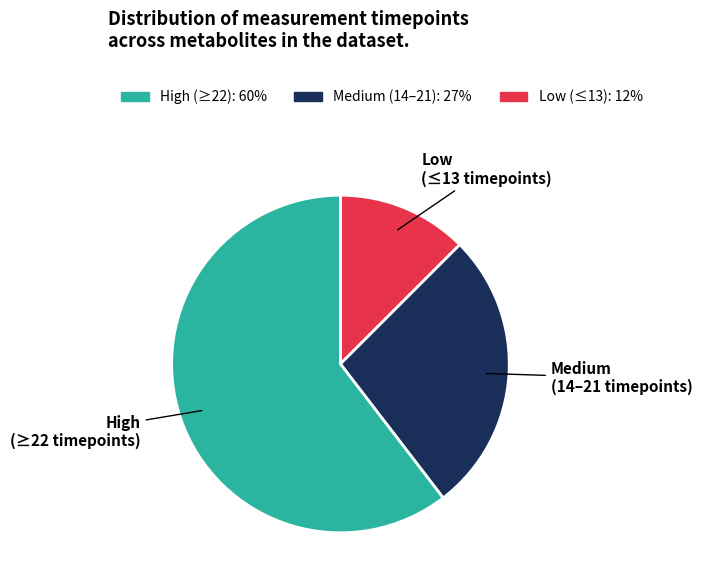

Approximately how many times larger is the value at Medium (14–21 timepoints) compared to High (≥22 timepoints)?

0.4